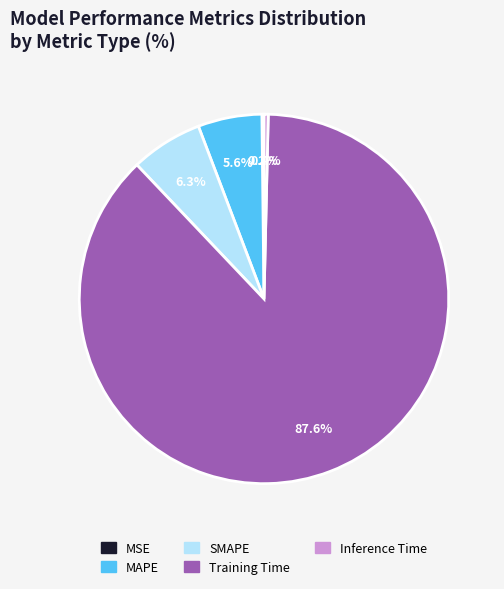

What is the largest slice in the pie chart?

Training Time